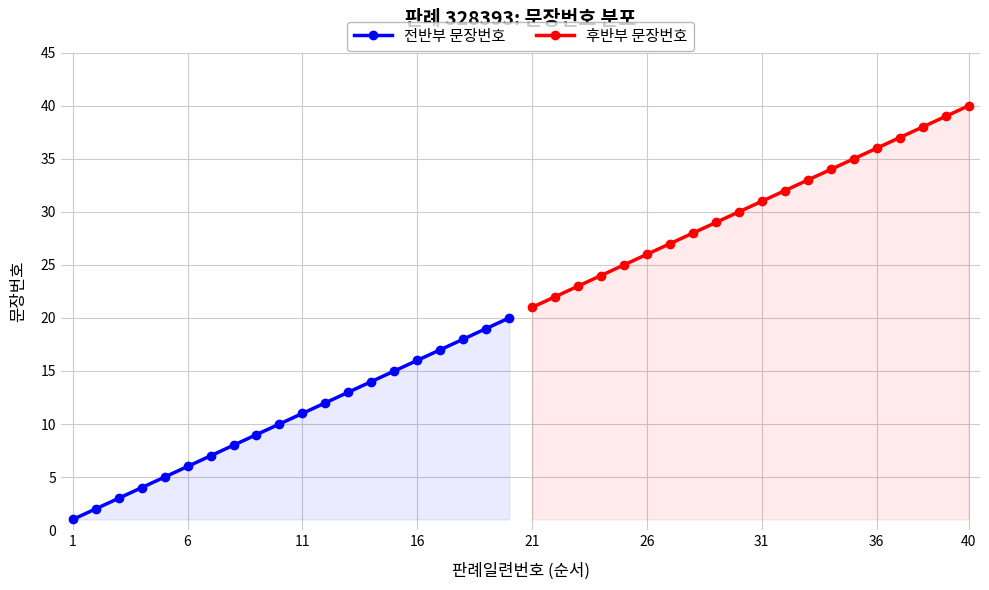

Does the chart have visible grid lines?

Yes